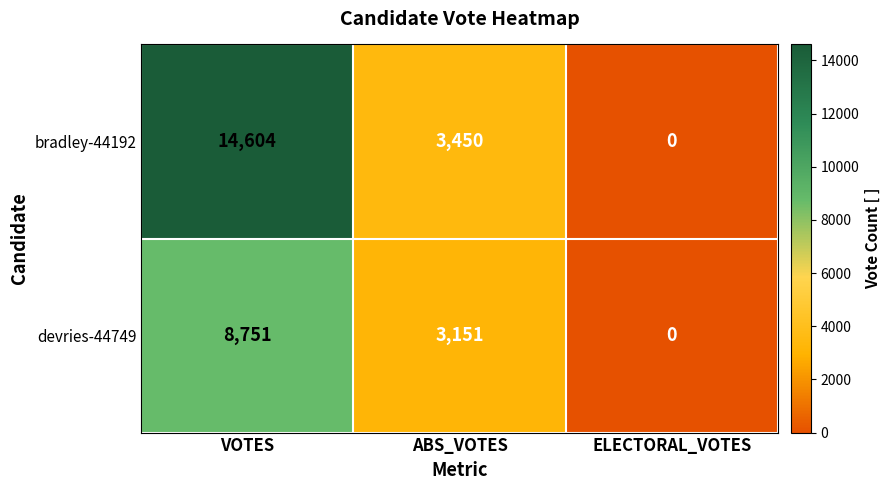

Reading right to left, extract all data points from this chart.

bradley-44192: ELECTORAL_VOTES=0	ABS_VOTES=3450	VOTES=14604
devries-44749: ELECTORAL_VOTES=0	ABS_VOTES=3151	VOTES=8751